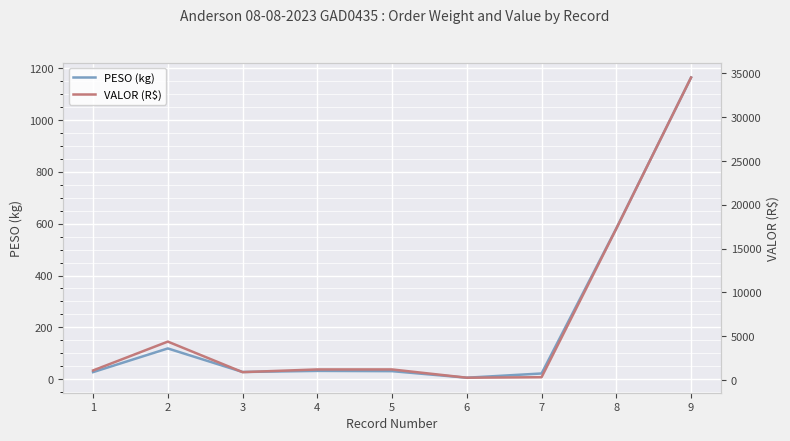

Which series has the widest spread of values?

VALOR (R$)